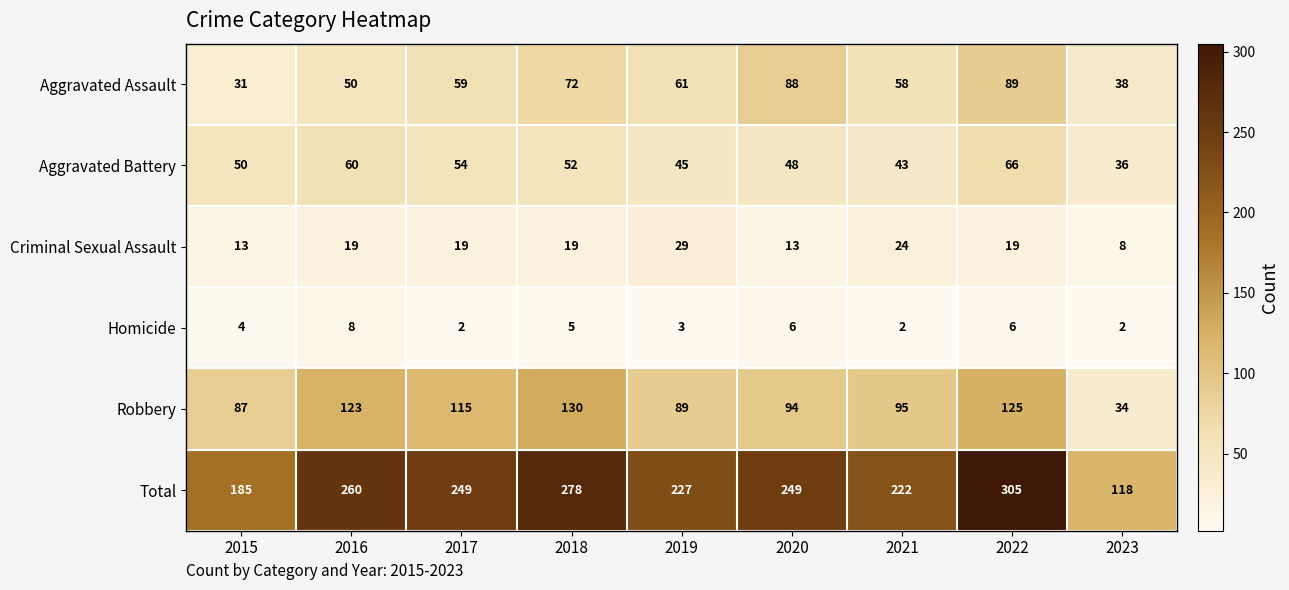

What is the minimum value shown in the chart?

2